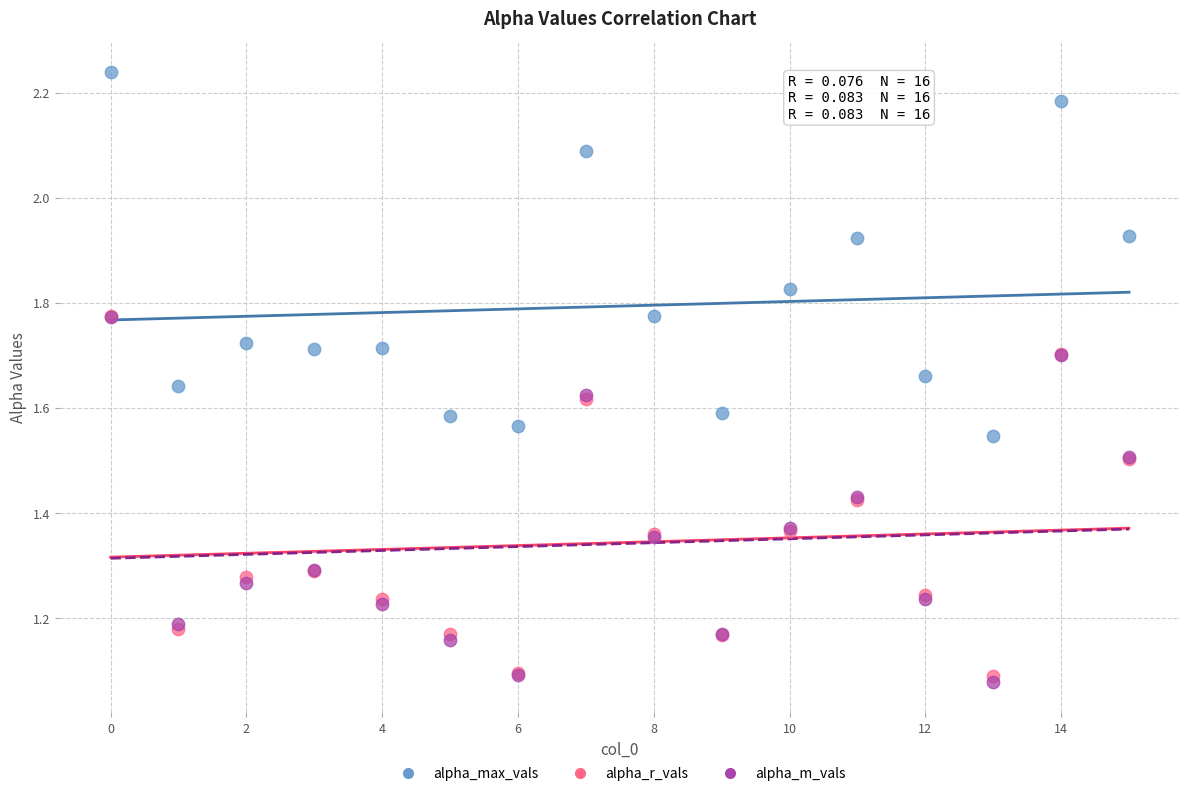

Which series contains the lowest Y value?

alpha_m_vals